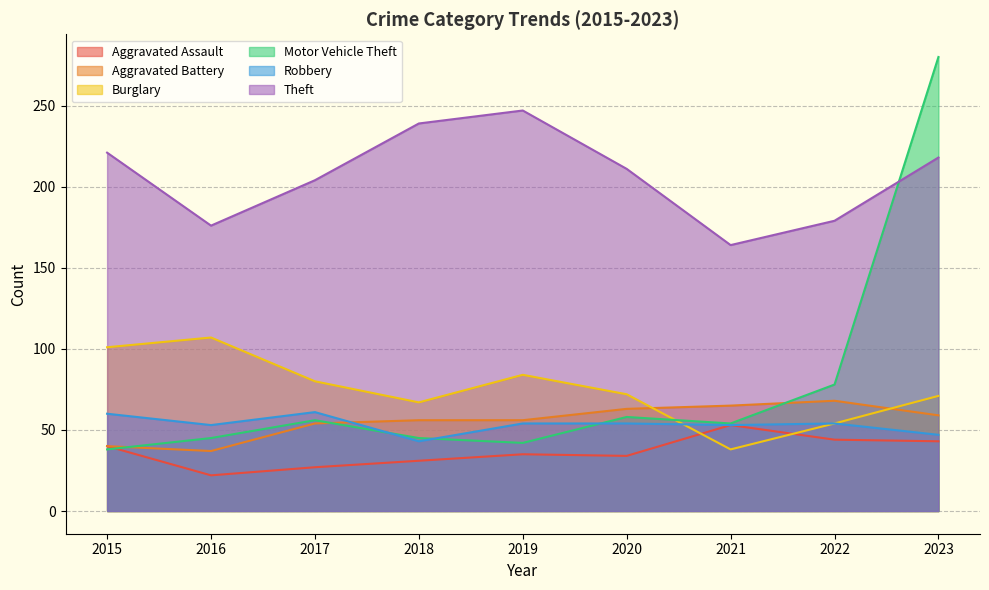

Reading left to right, what are all the values shown in this chart?

Aggravated Assault: 40	22	27	31	35	34	53	44	43
Aggravated Battery: 40	37	54	56	56	63	65	68	59
Burglary: 101	107	80	67	84	72	38	54	71
Motor Vehicle Theft: 38	45	56	45	42	58	54	78	280
Robbery: 60	53	61	43	54	54	53	54	47
Theft: 221	176	204	239	247	211	164	179	218